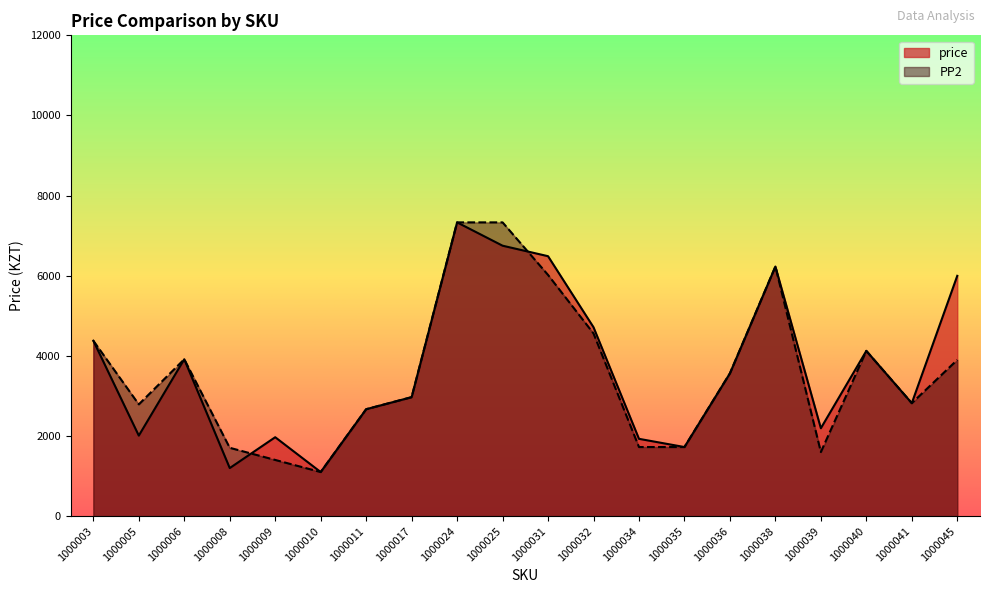

List the labels in order of price value, largest first.

1000024, 1000025, 1000031, 1000038, 1000045, 1000032, 1000003, 1000040, 1000006, 1000036, 1000017, 1000041, 1000011, 1000039, 1000005, 1000009, 1000034, 1000035, 1000008, 1000010